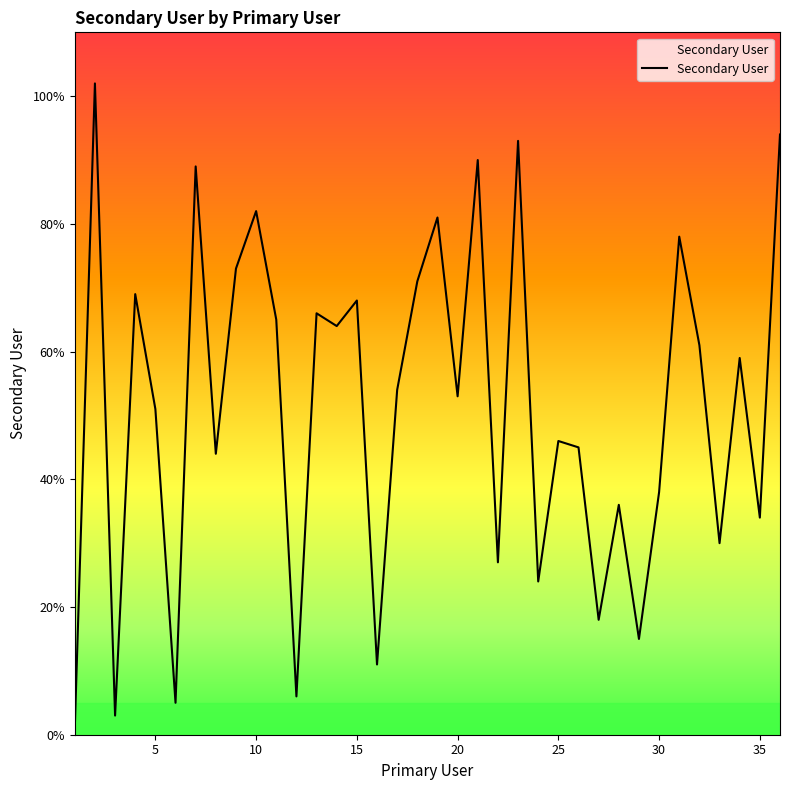

Count the number of data series in this chart.

1